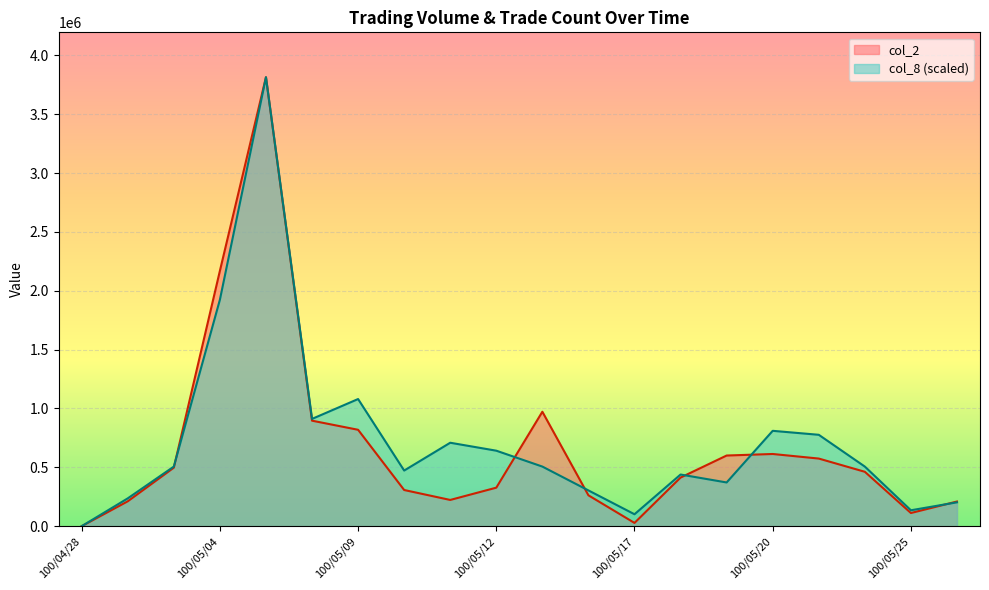

At which category is the sum across all series the highest?

100/05/05